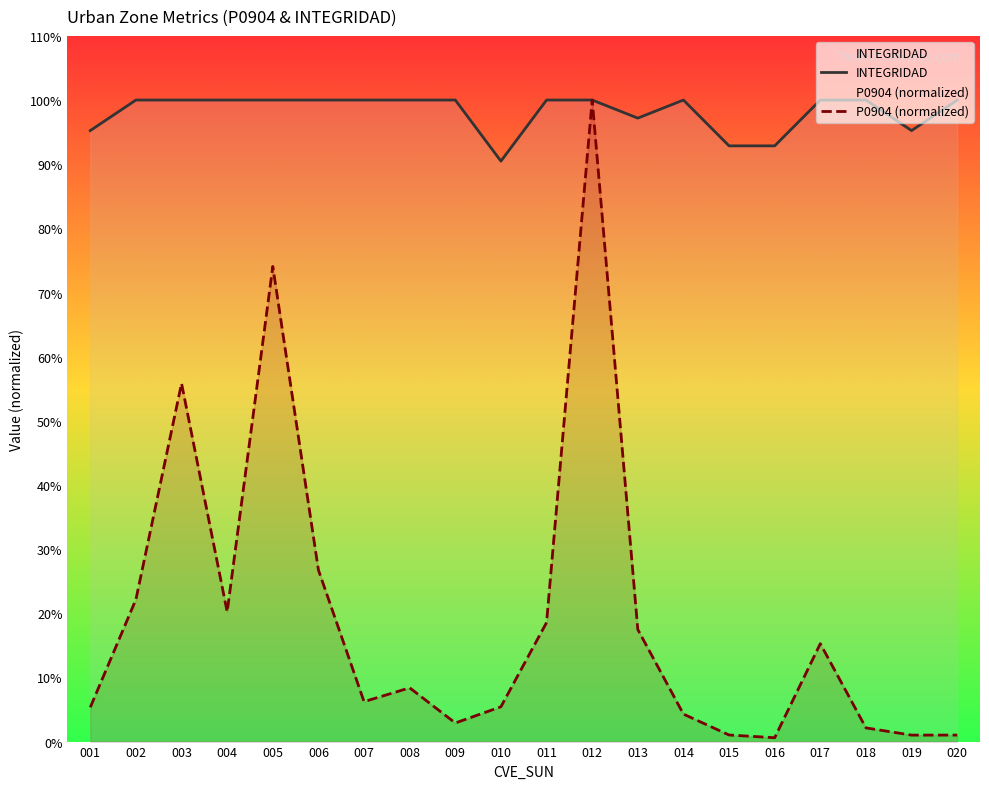

True or false: P0904 (normalized) and INTEGRIDAD cross at least once.

False